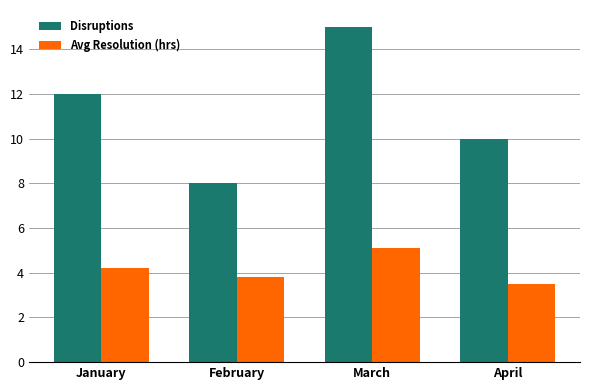

What is the highest value of the Disruptions series?

15.0